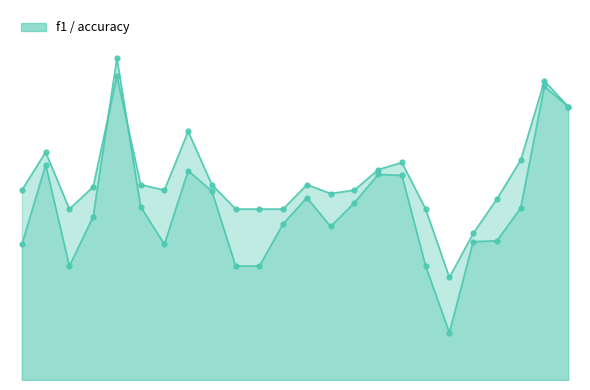

At which label is f1 closest to 0?

21